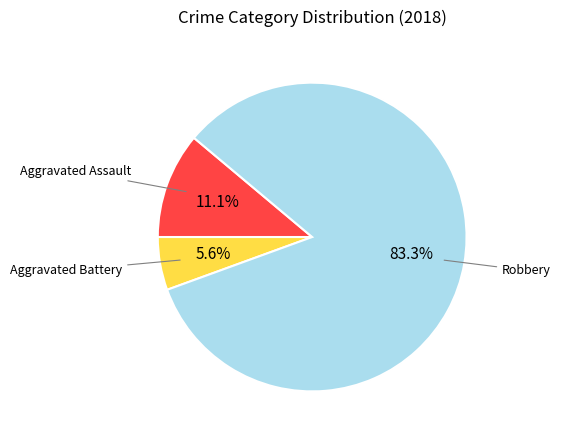

Does any single category account for the majority?

Yes